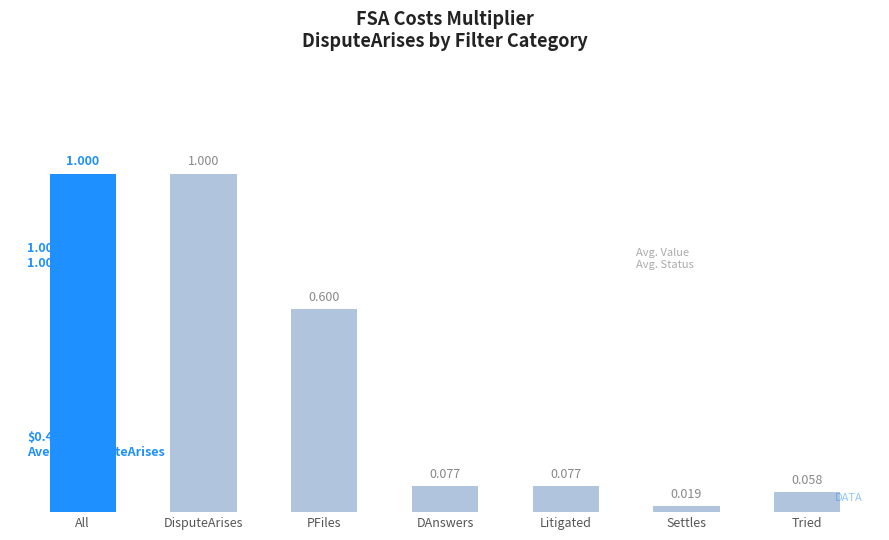

What is the label of the 7th bar from the left?

Tried